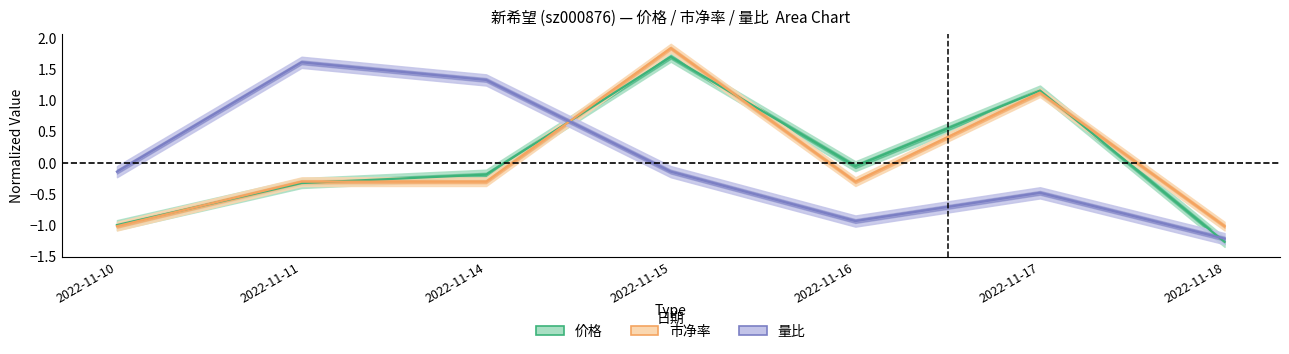

Which series changed the most between 2022-11-10 and 2022-11-16?

价格